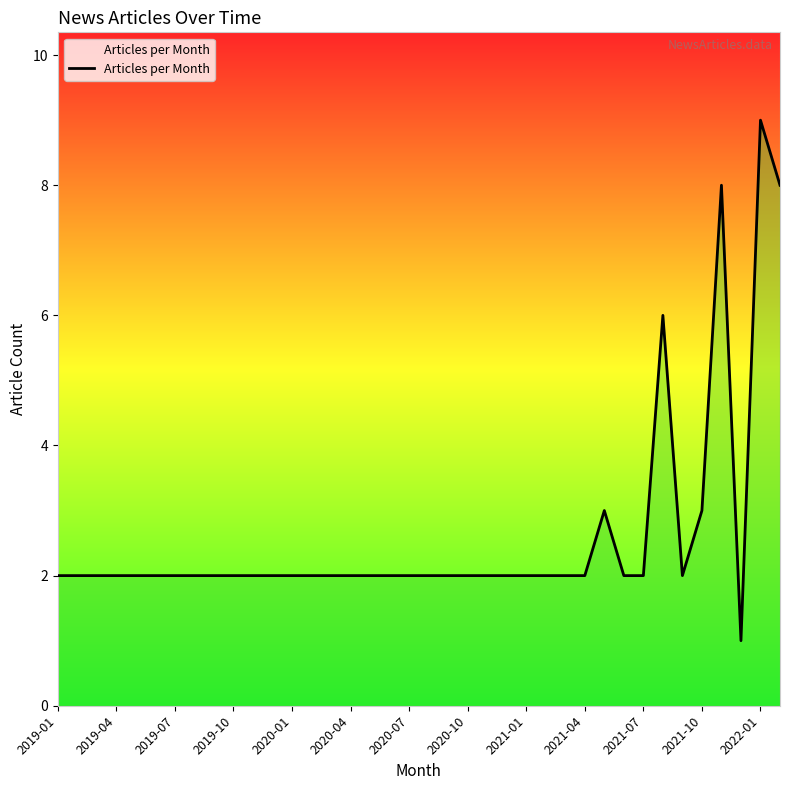

What is the maximum value shown in the chart?

9